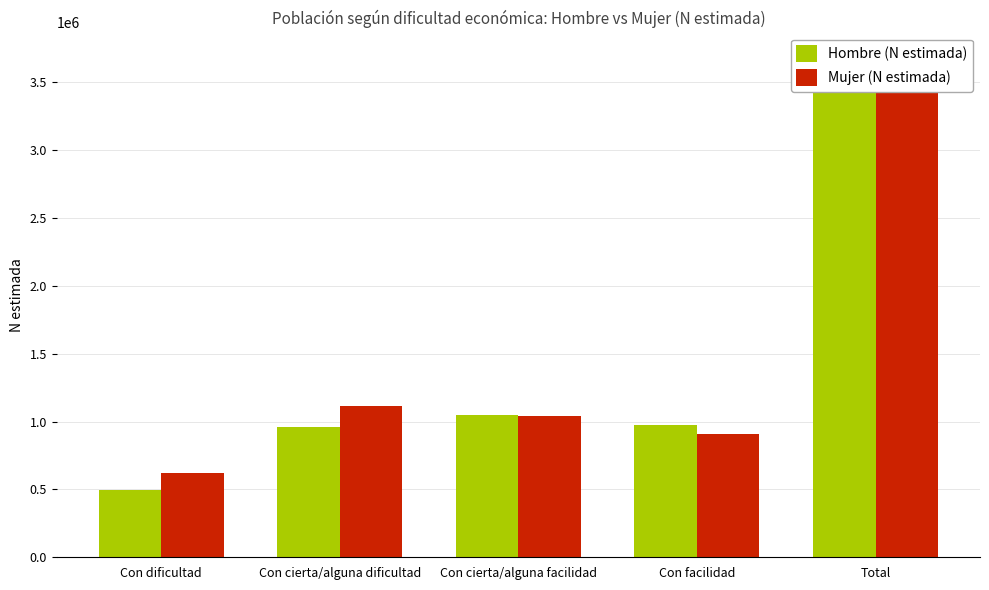

How many distinct data groups are displayed?

2